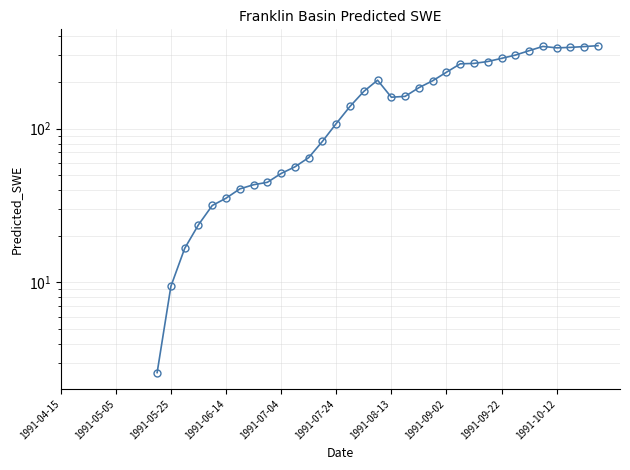

What is the change in value from 30 to 33?

+35.1